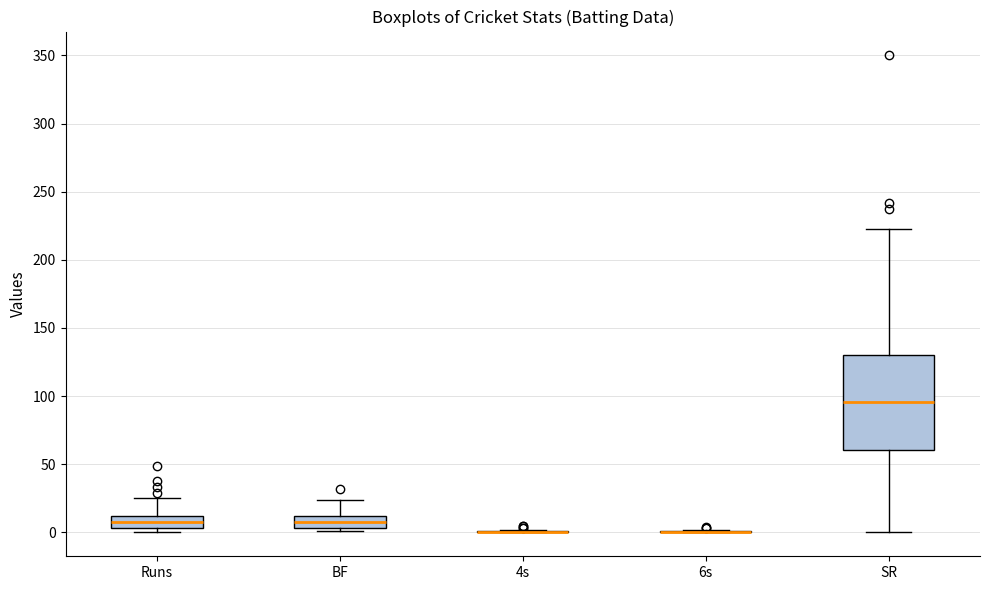

Reading left to right, transcribe this box plot: for each box, give where its median line is, the range the box spans, and where its two whiskers end, as read against the y-axis. The values are not printed on the chart, so give them approximately, as read against the axis.

Runs: median 10 (inside the box), box 5 to 10, whiskers 0 to 25
BF: median 10 (inside the box), box 5 to 10, whiskers 0 to 25
4s: box collapsed to a line at 0, whiskers 0 to 0
6s: box collapsed to a line at 0, whiskers 0 to 0
SR: median 95, box 60 to 130, whiskers 0 to 225